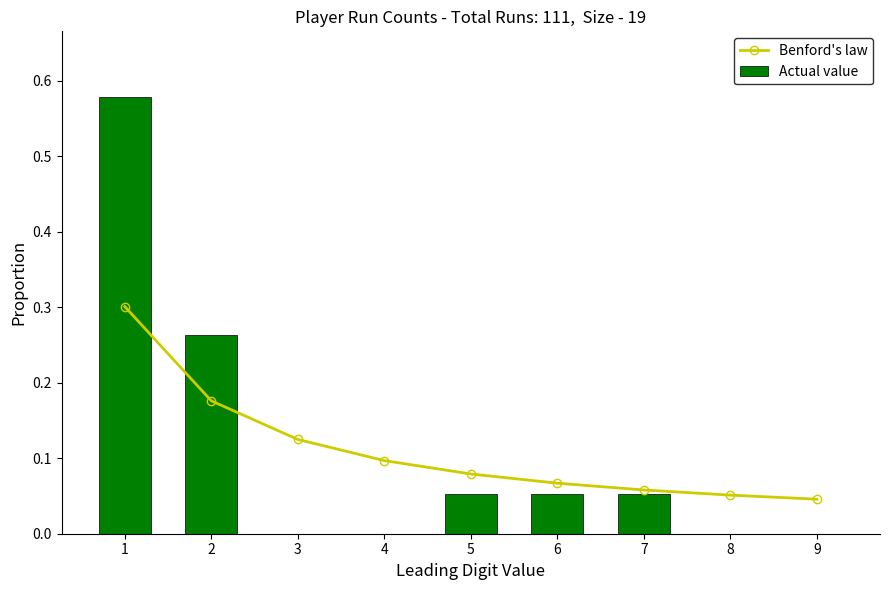

Are the bars grouped side by side (vs. stacked)?

Yes